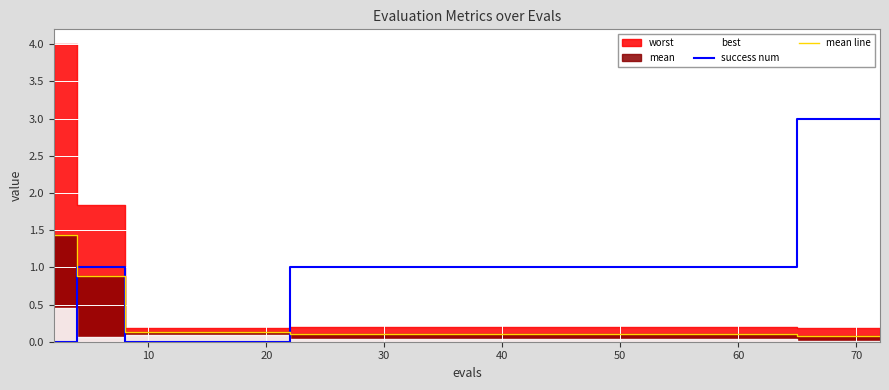

What is the highest value of the success num series?

3